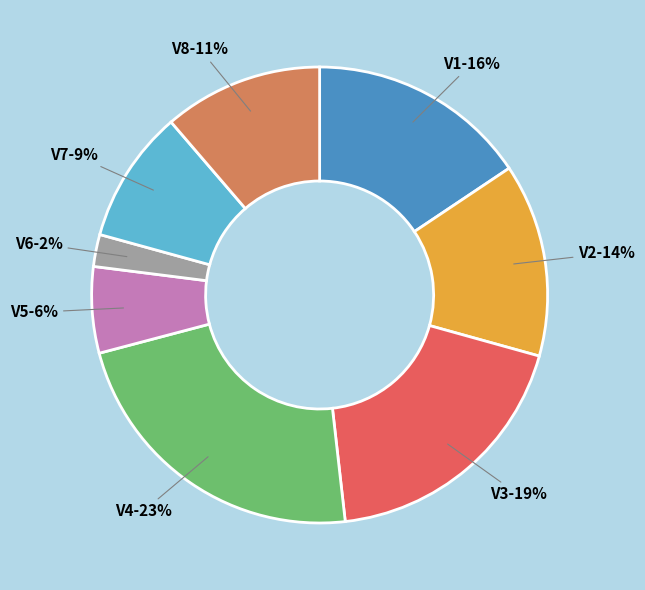

To the nearest percent, what is the average slice percentage?

12%